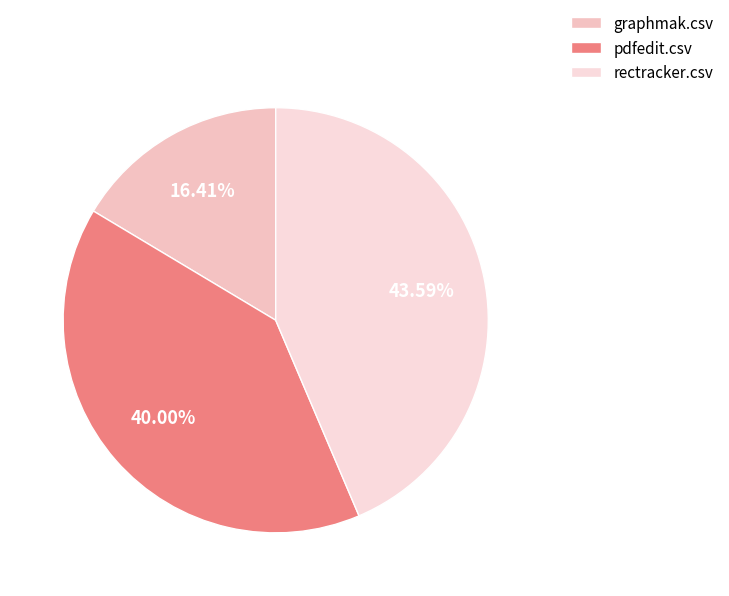

Is there a majority slice in this chart?

No